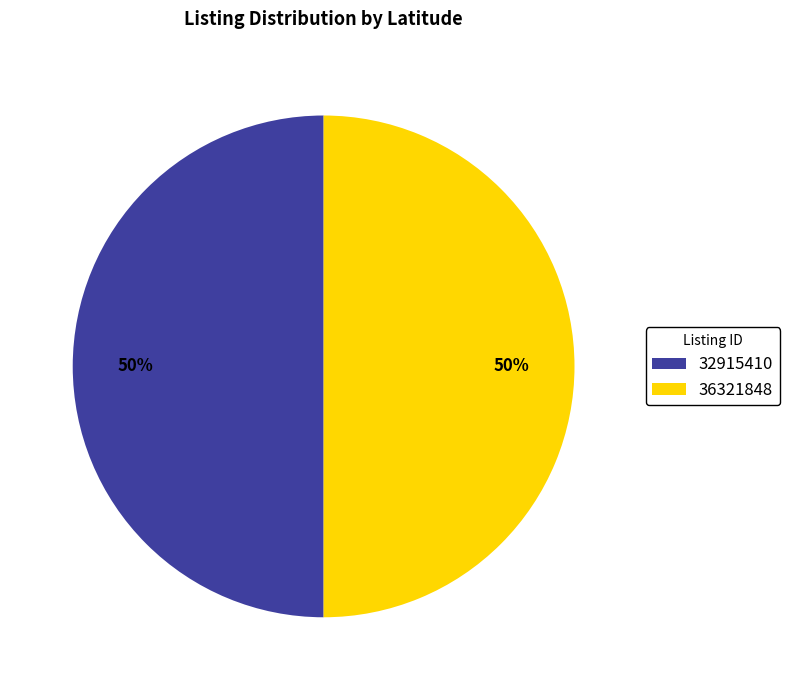

To the nearest percent, what is the average slice percentage?

50%